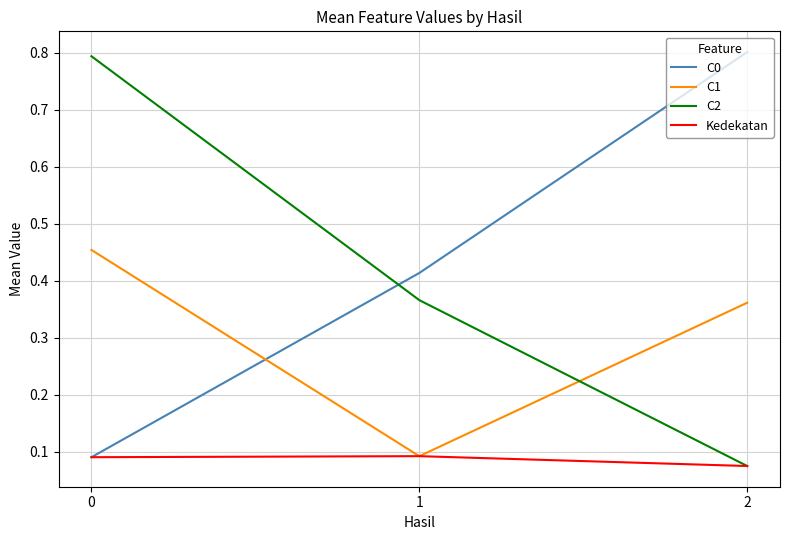

Which series has the largest total across all categories?

C0